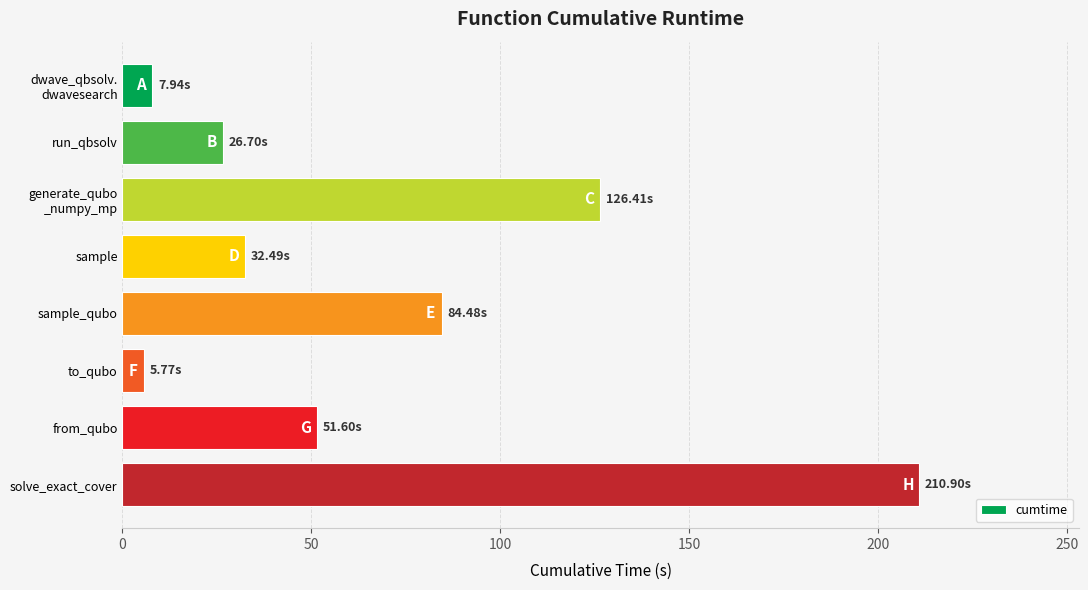

What is the label of the 2nd bar from the top?

run_qbsolv